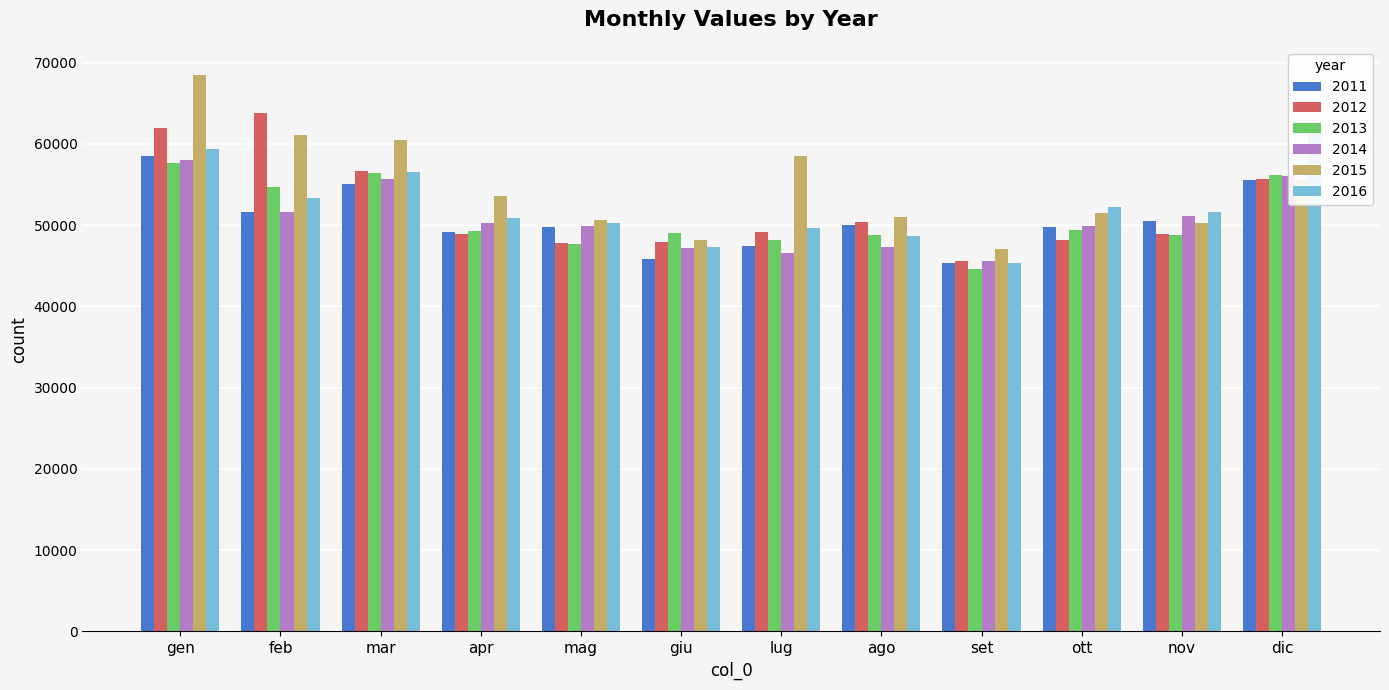

List the series in order of their peak value, lowest first.

2013, 2014, 2011, 2016, 2012, 2015